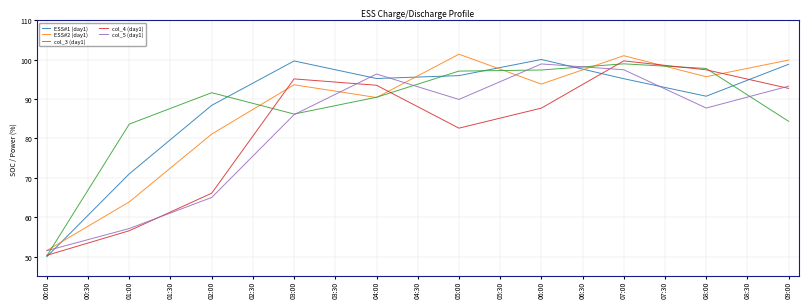

What is the lowest value of the col_5 (day1) series?

51.5